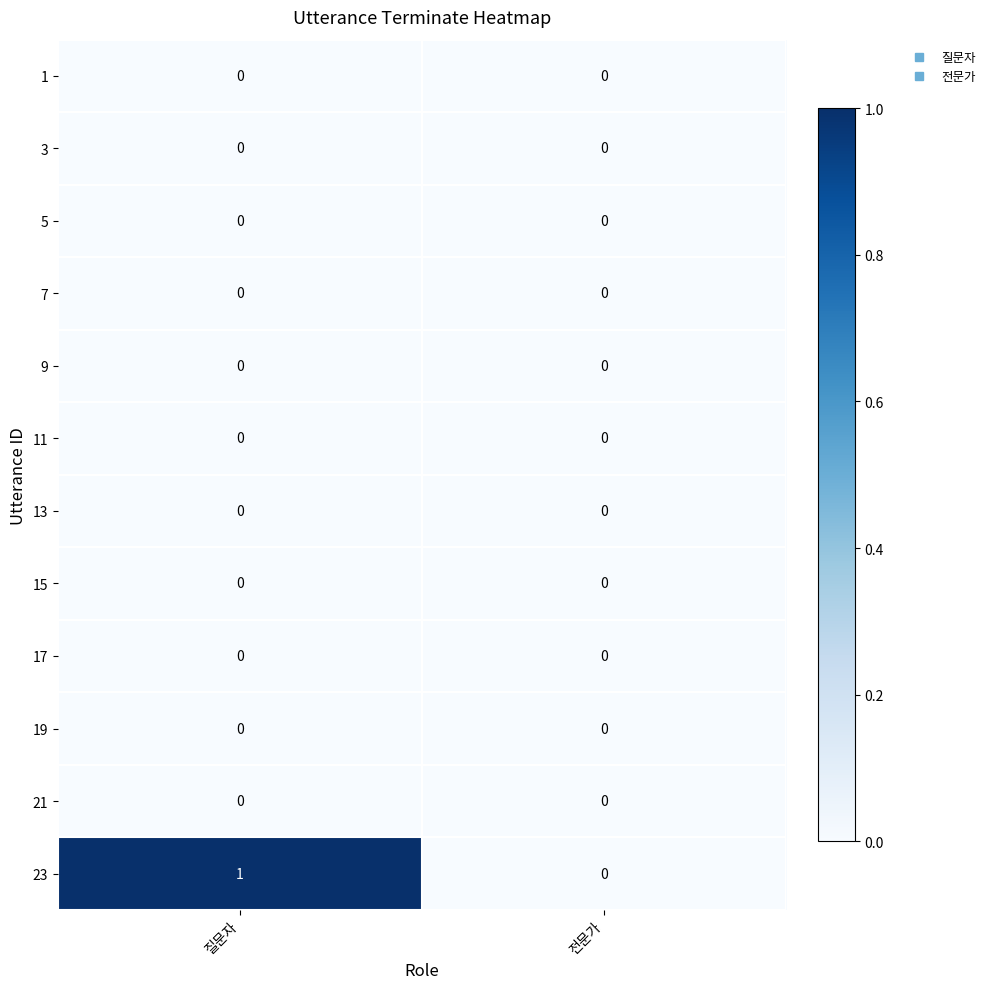

The 11 series shows 0 at 전문가. True or false?

True